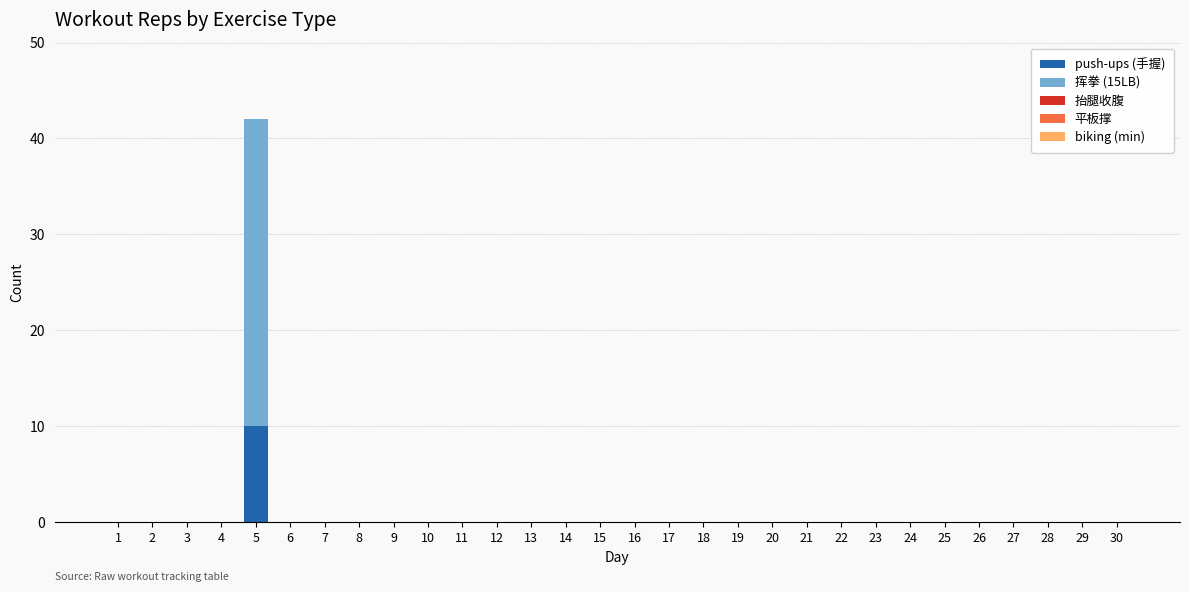

At which category is the sum across all series the highest?

5